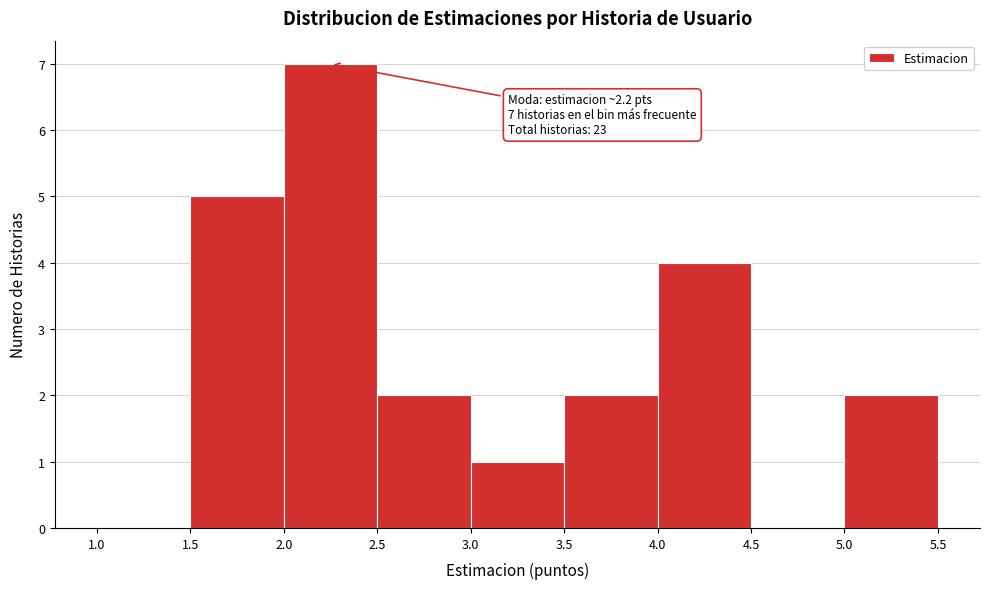

Which range on the x-axis has the tallest bar?

2.0 to 2.5